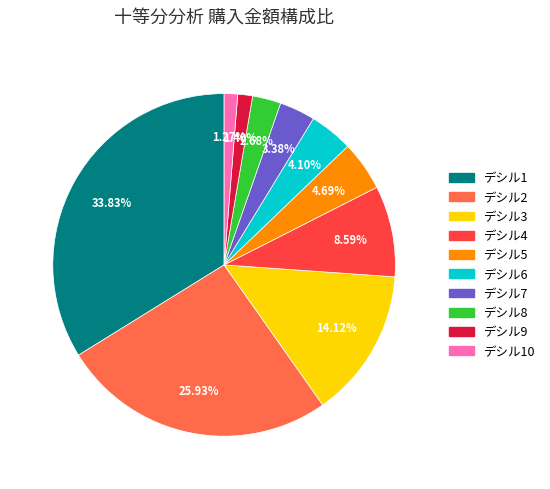

How many slices are in this pie chart?

10